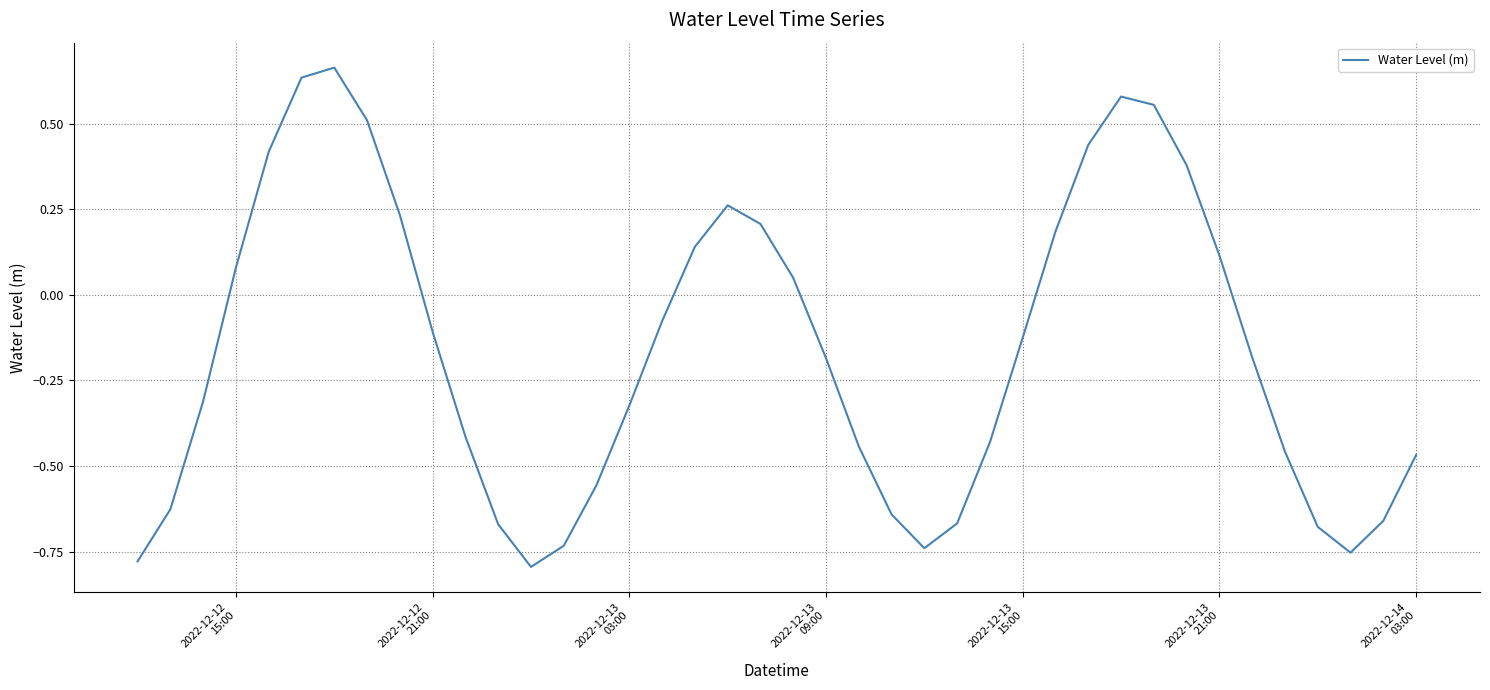

What is the difference between the second highest and minimum values?

1.4